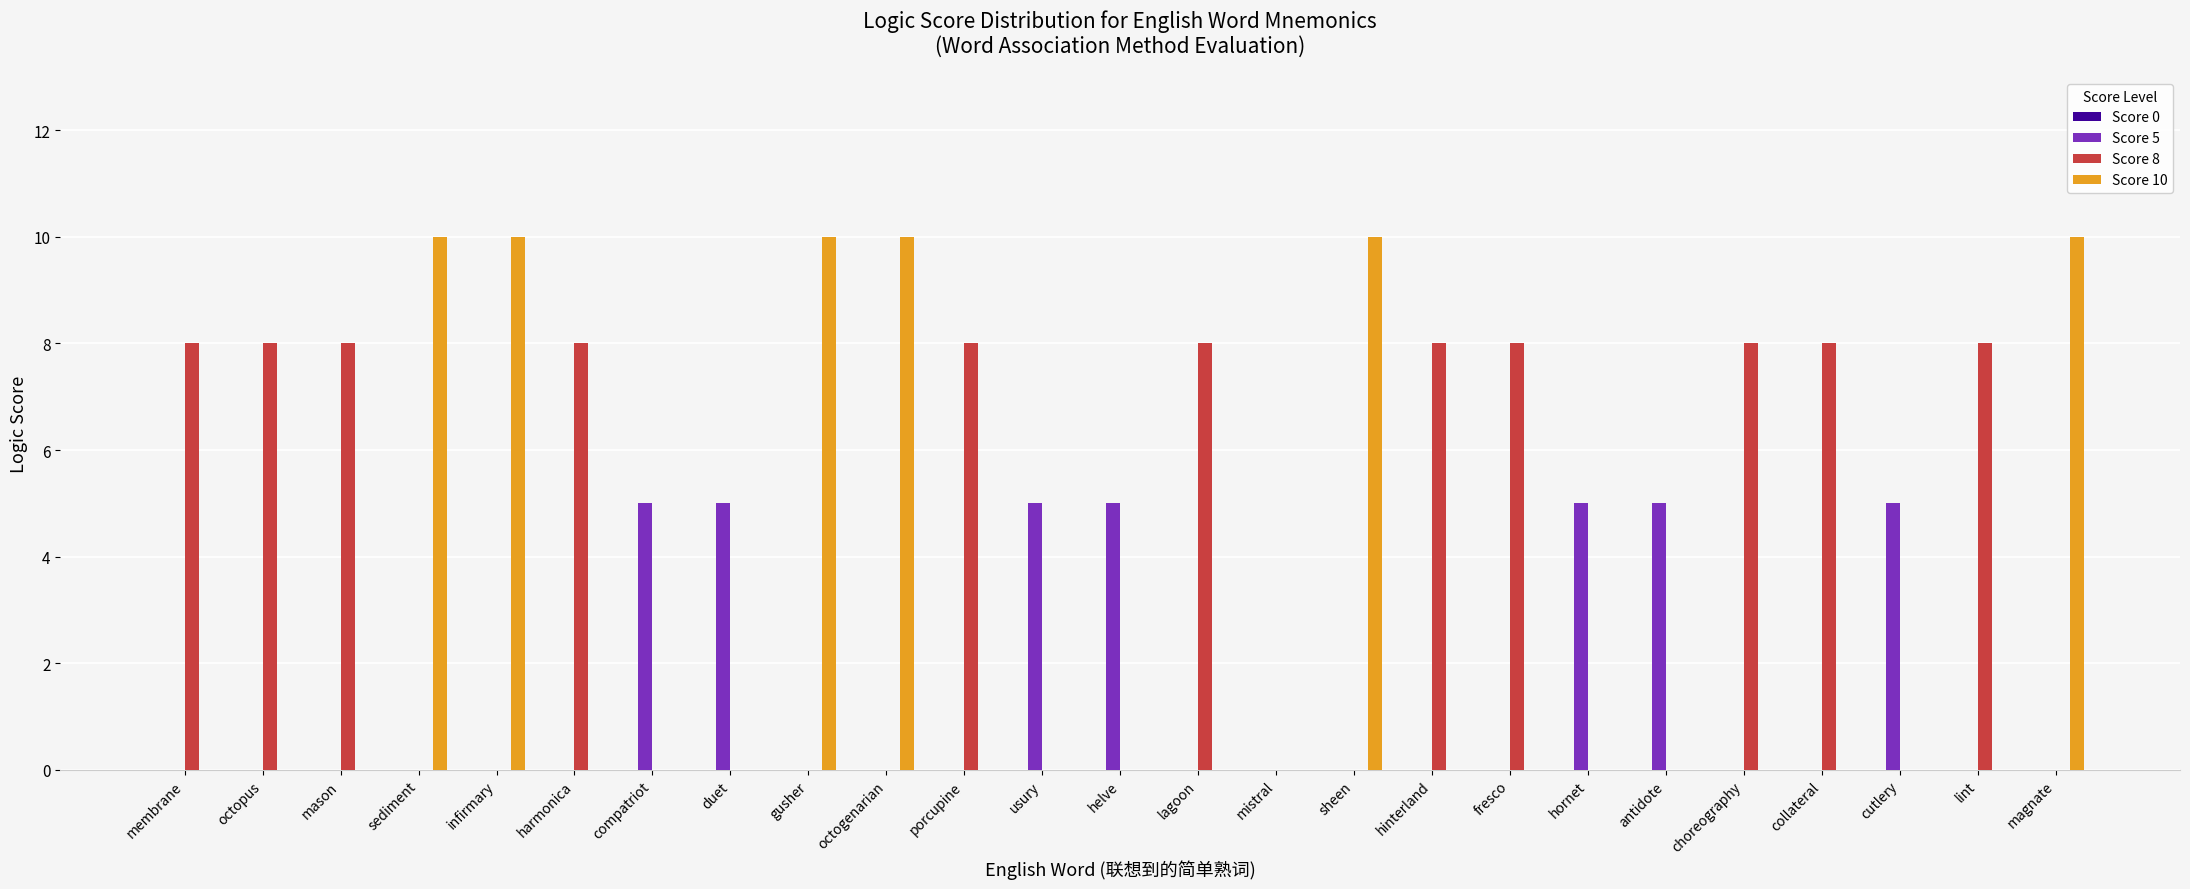

Between antidote and magnate, which series saw the biggest shift?

Score 10